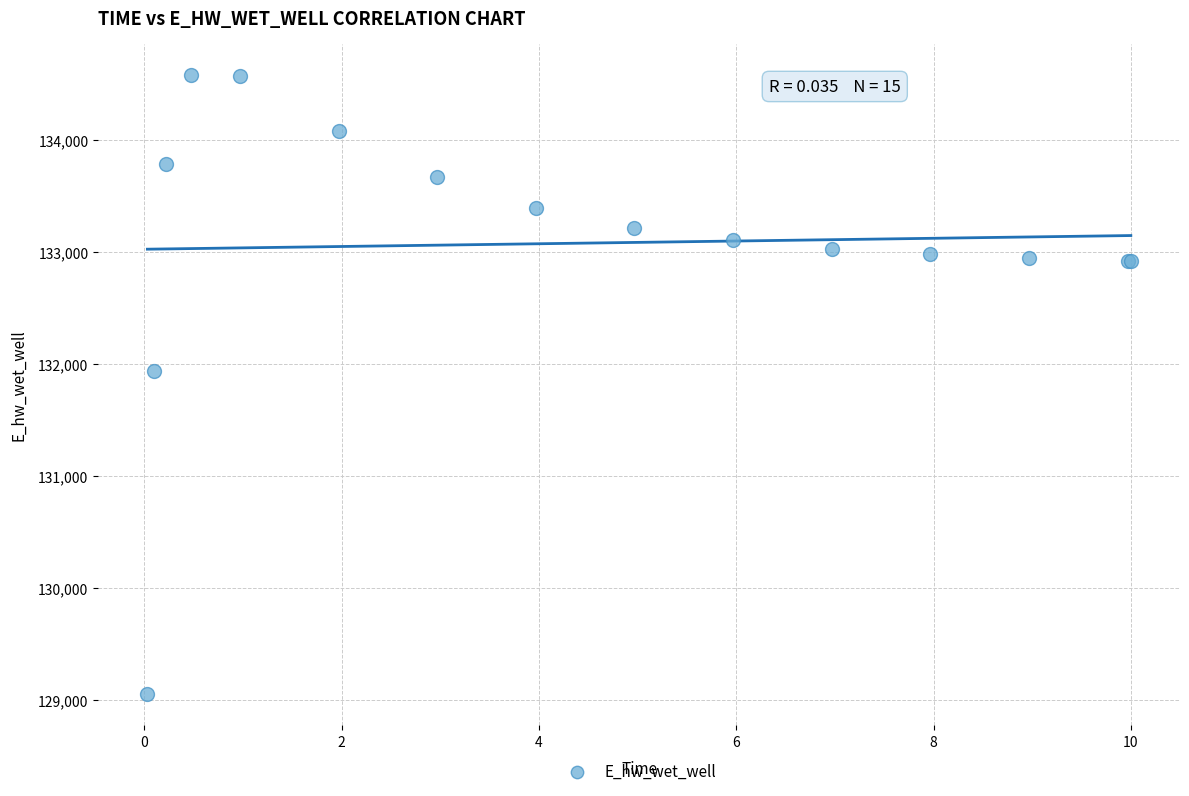

What Y value in the scatter plot is closest to 131817?

131937.7